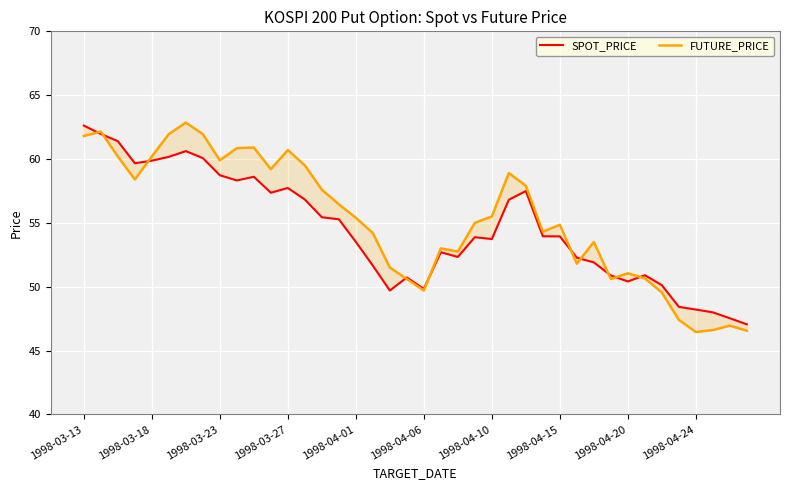

Which series has the largest total across all categories?

FUTURE_PRICE